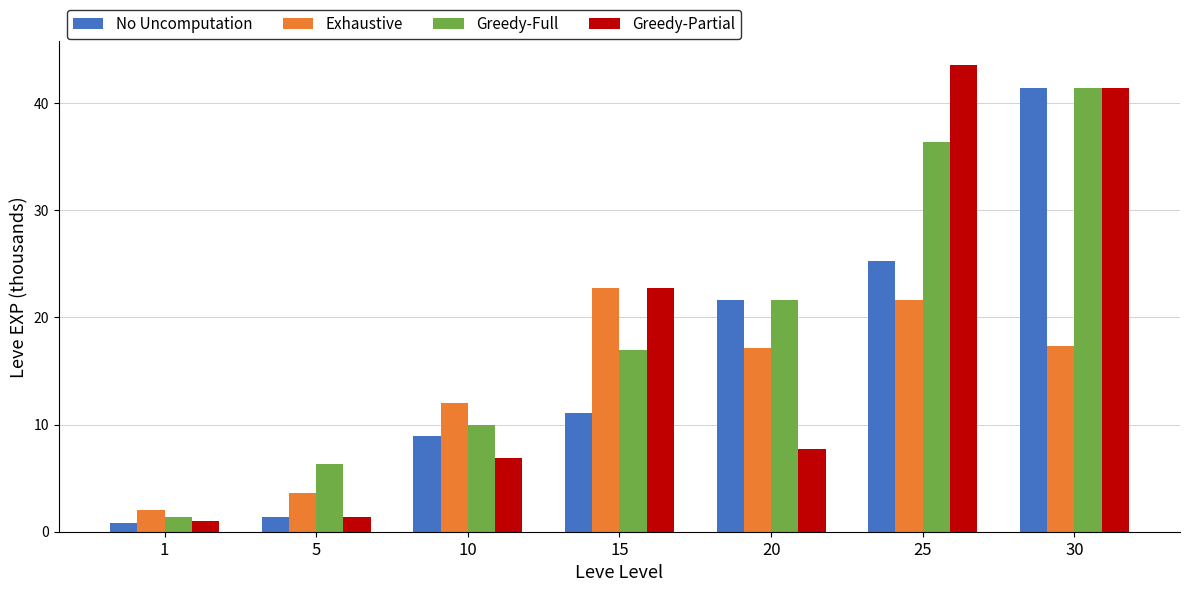

List the series in order of their overall mean, highest first.

Greedy-Full, Greedy-Partial, No Uncomputation, Exhaustive